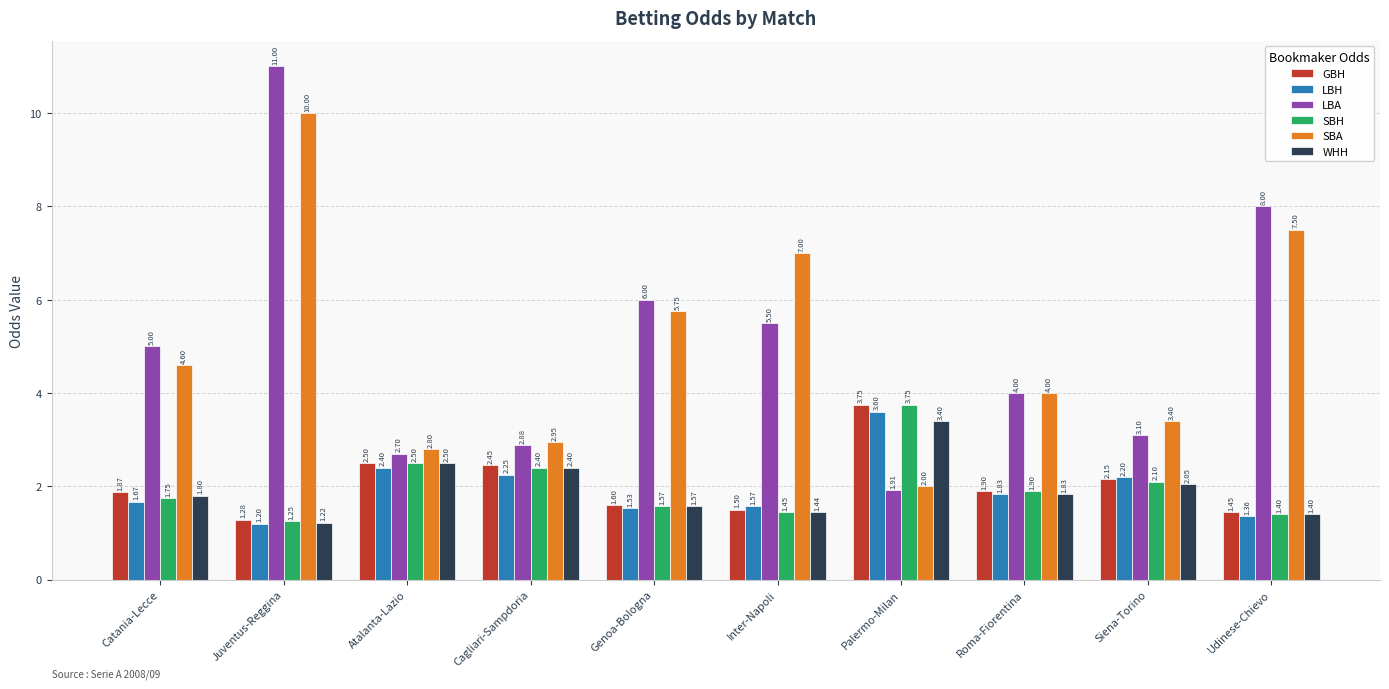

Rank the categories by GBH value from highest to lowest.

Palermo-Milan, Atalanta-Lazio, Cagliari-Sampdoria, Siena-Torino, Roma-Fiorentina, Catania-Lecce, Genoa-Bologna, Inter-Napoli, Udinese-Chievo, Juventus-Reggina